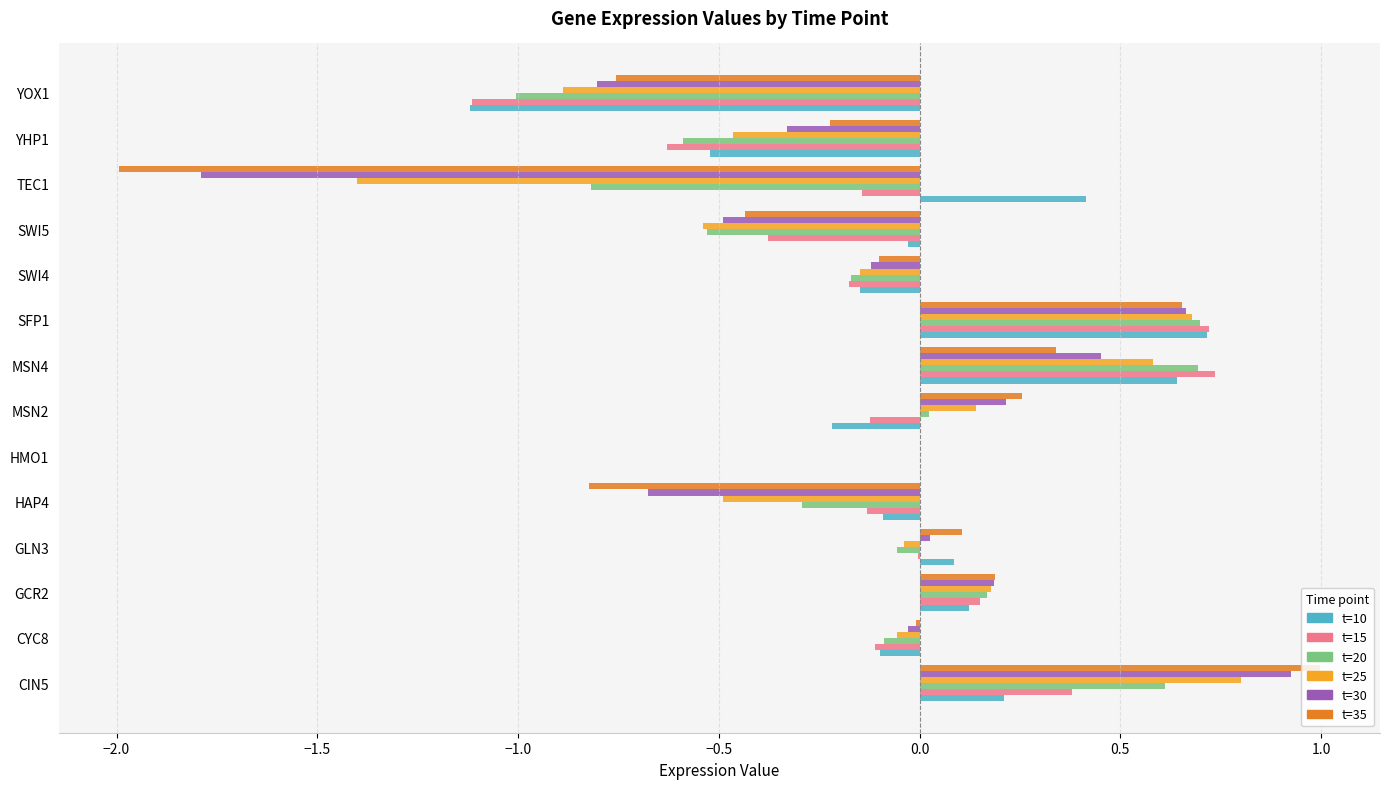

Is the value of t=35 at SWI4 greater than the value of t=25 at MSN4?

No